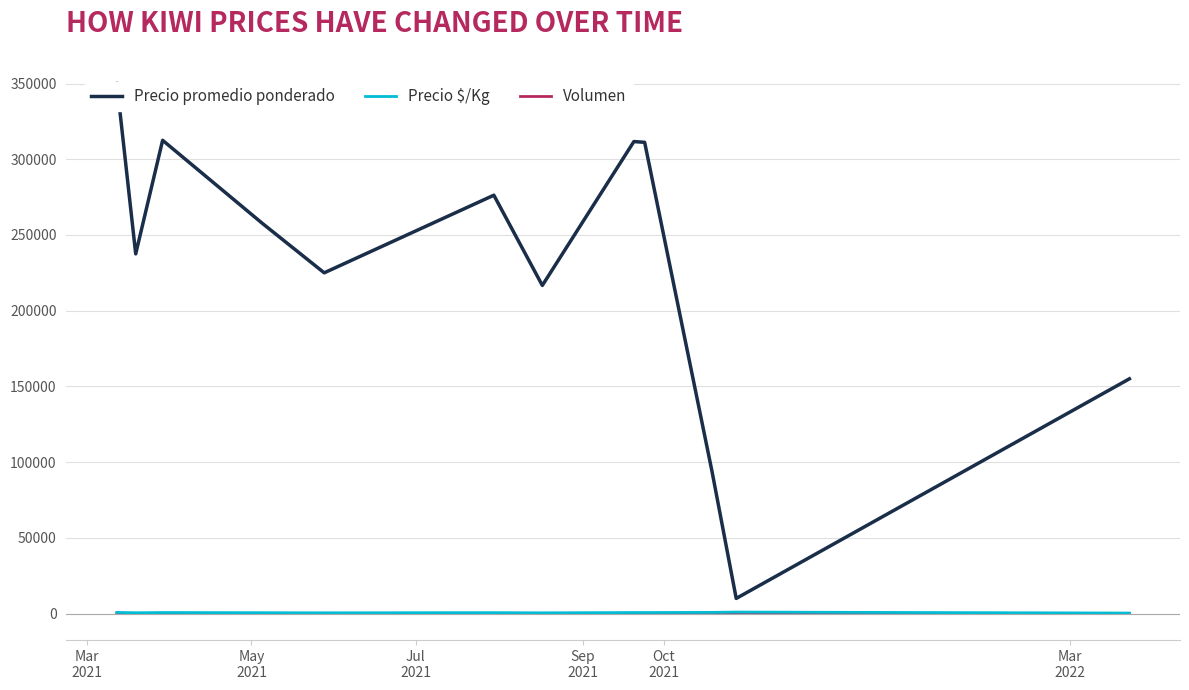

True or false: Volumen and Precio $/Kg intersect in this chart.

False